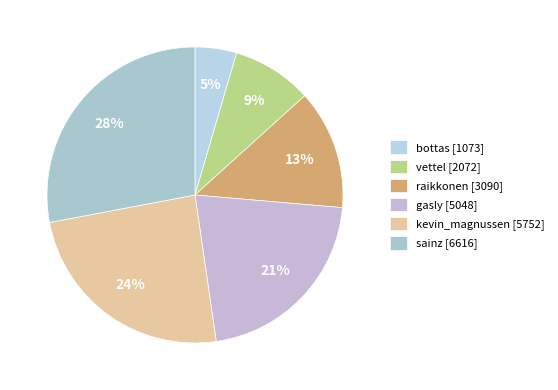

Does any single category account for the majority?

No